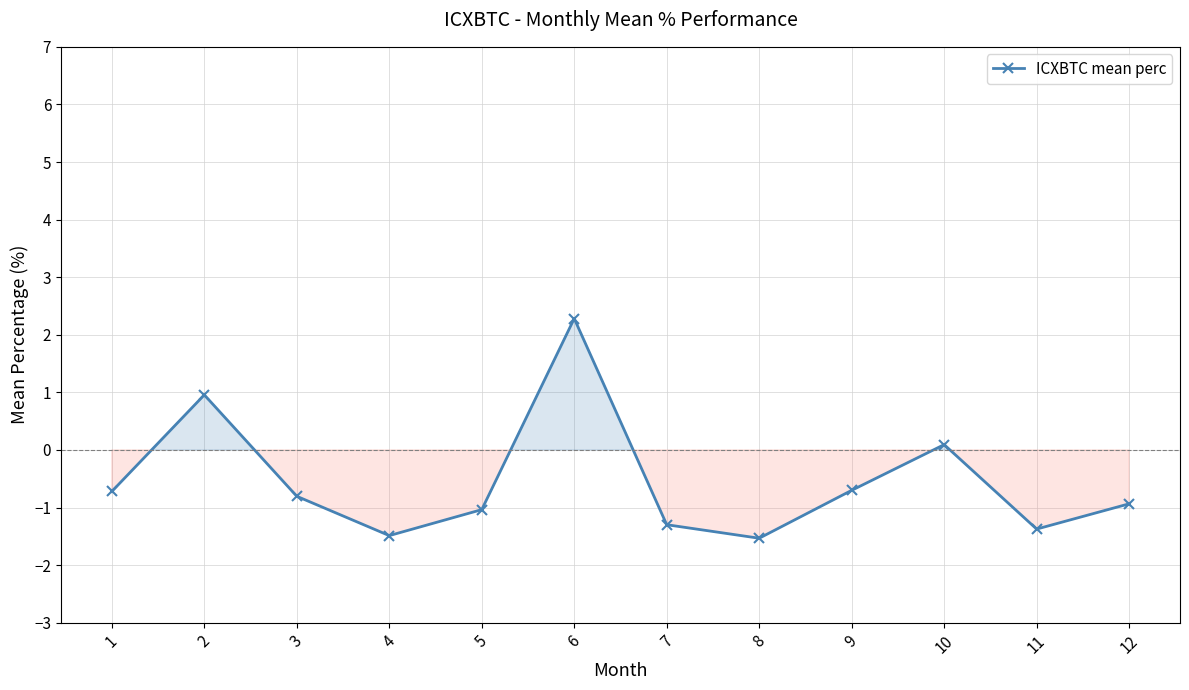

The value at 3 is -0.8. True or false?

True